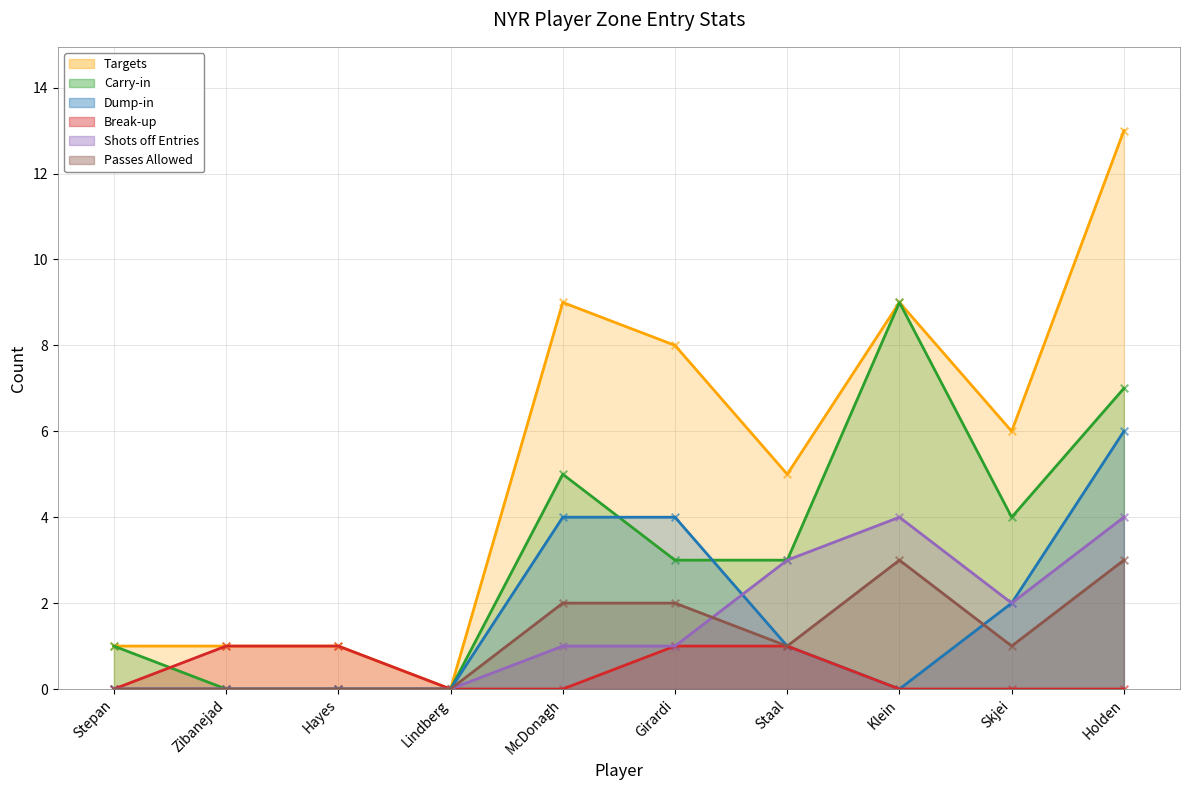

Which series has the widest spread of Y values?

Targets